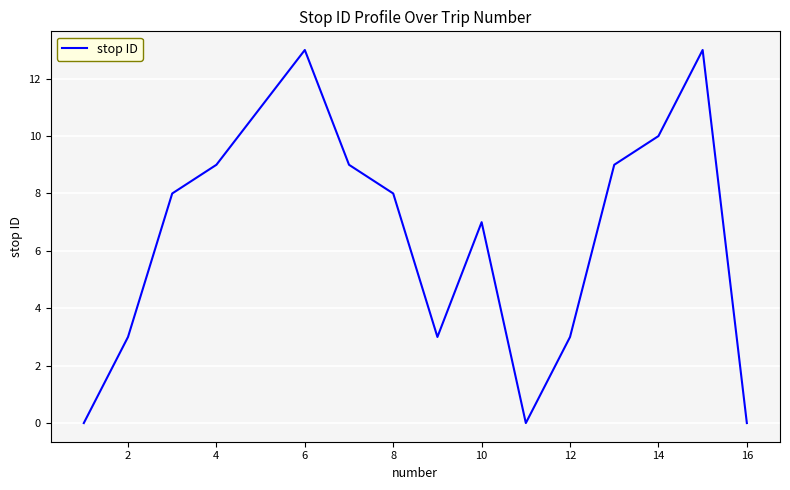

What is the greatest value displayed?

13